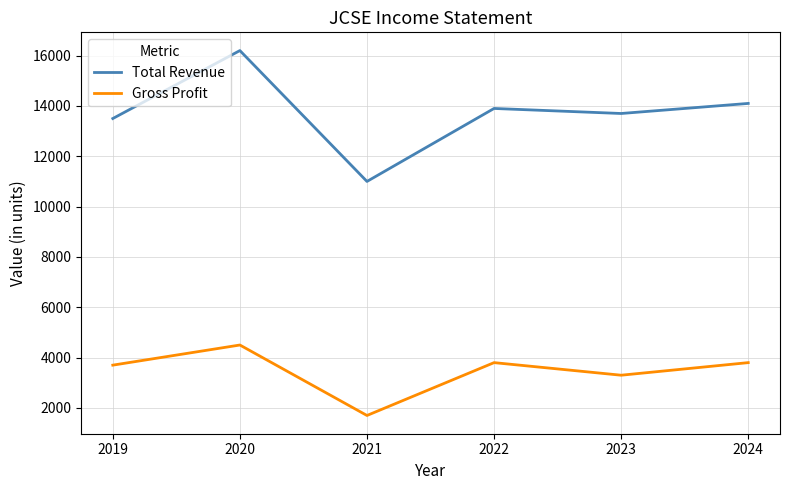

At which category is the sum across all series the highest?

2020